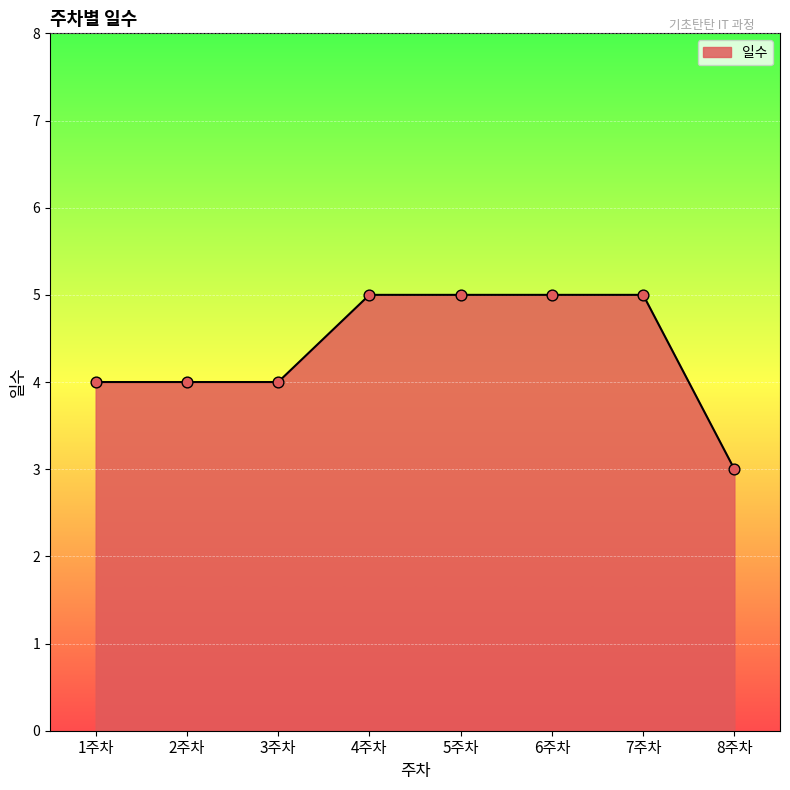

Which has a higher value, 3주차 or 7주차?

7주차